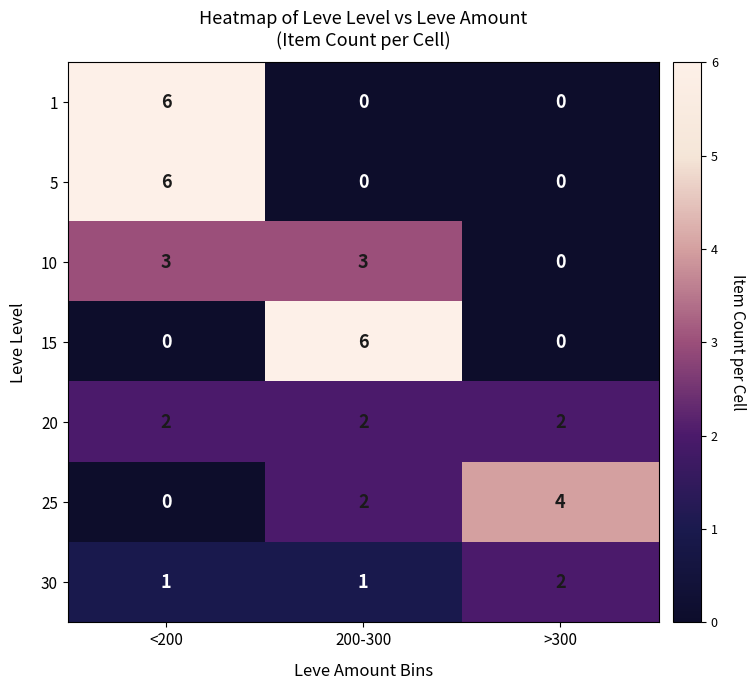

Reading left to right, extract all data points from this chart.

1: <200=6	200-300=0	>300=0
5: <200=6	200-300=0	>300=0
10: <200=3	200-300=3	>300=0
15: <200=0	200-300=6	>300=0
20: <200=2	200-300=2	>300=2
25: <200=0	200-300=2	>300=4
30: <200=1	200-300=1	>300=2